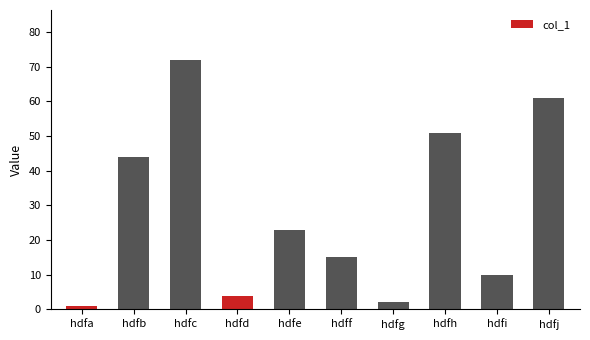

What is the value of the 3rd bar from the left?

72